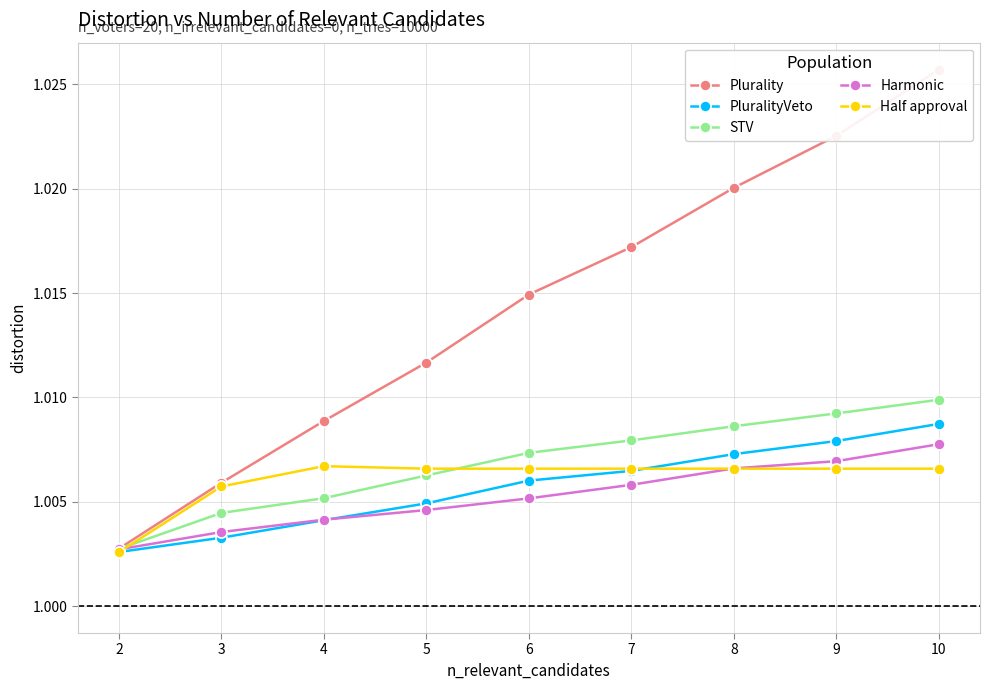

Is it true that Half approval equals 1.0 at 9?

True